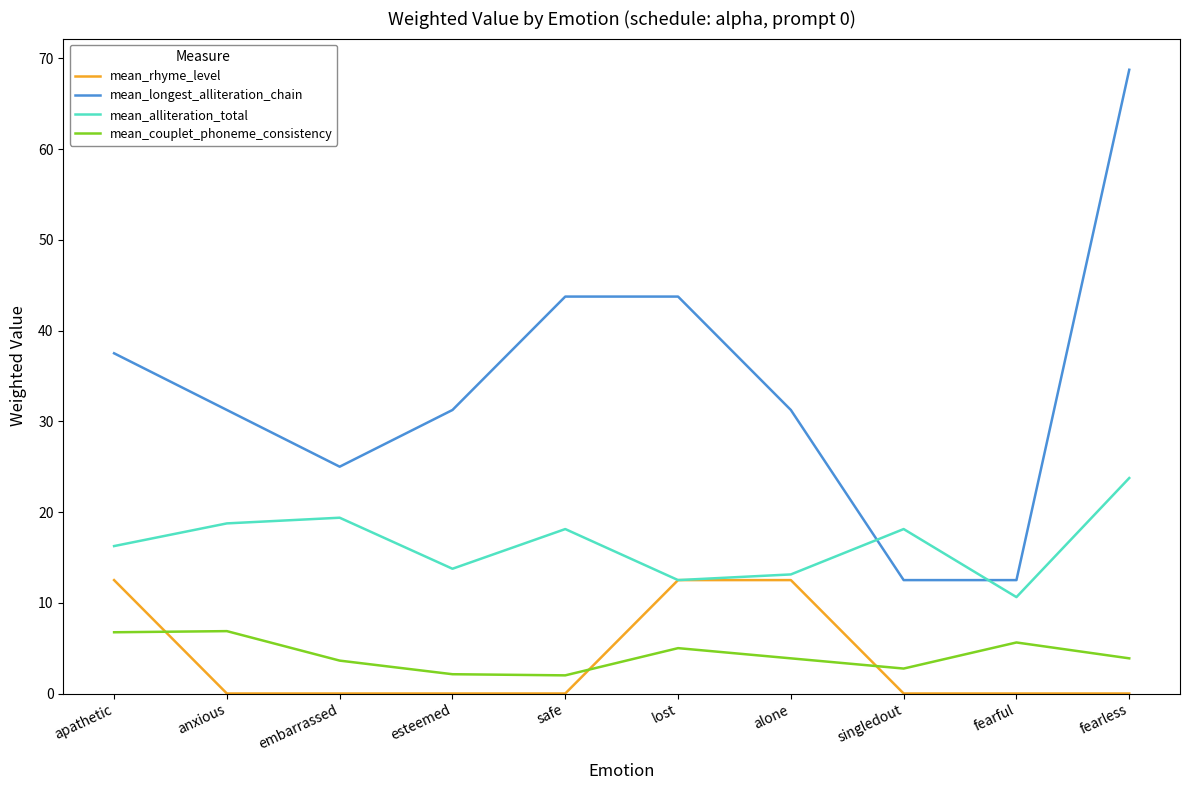

The mean_longest_alliteration_chain series shows 25.0 at embarrassed. True or false?

True